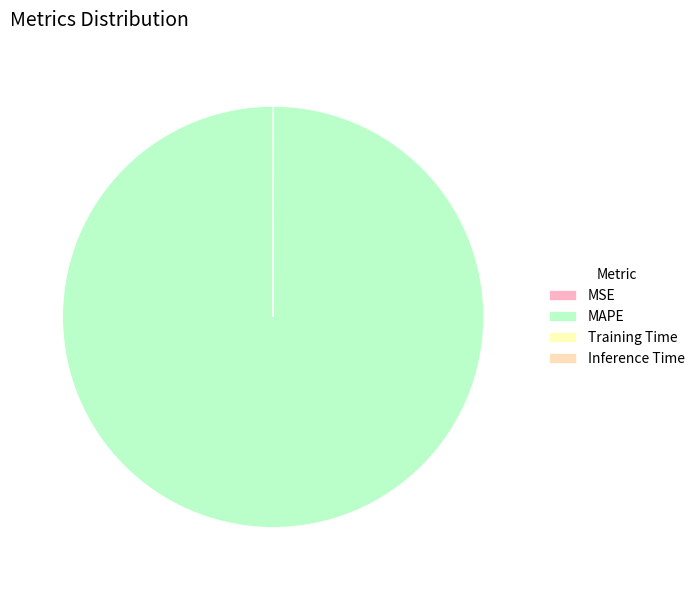

The Training Time slice represents 0% of the pie. True or false?

True